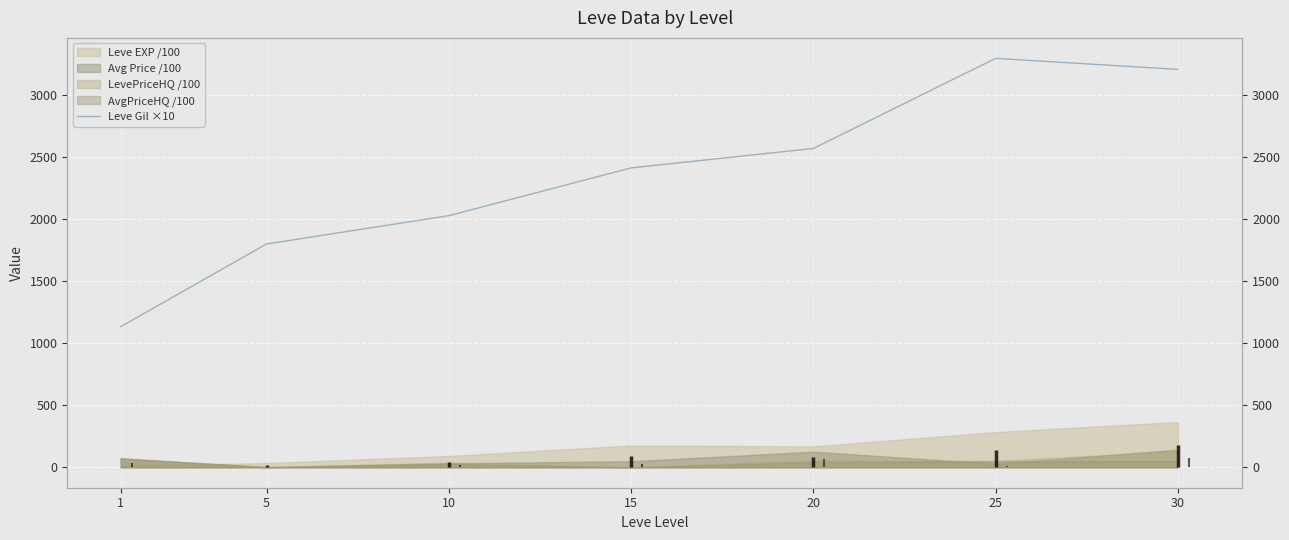

What is the difference between the second highest and minimum values?

2074.2